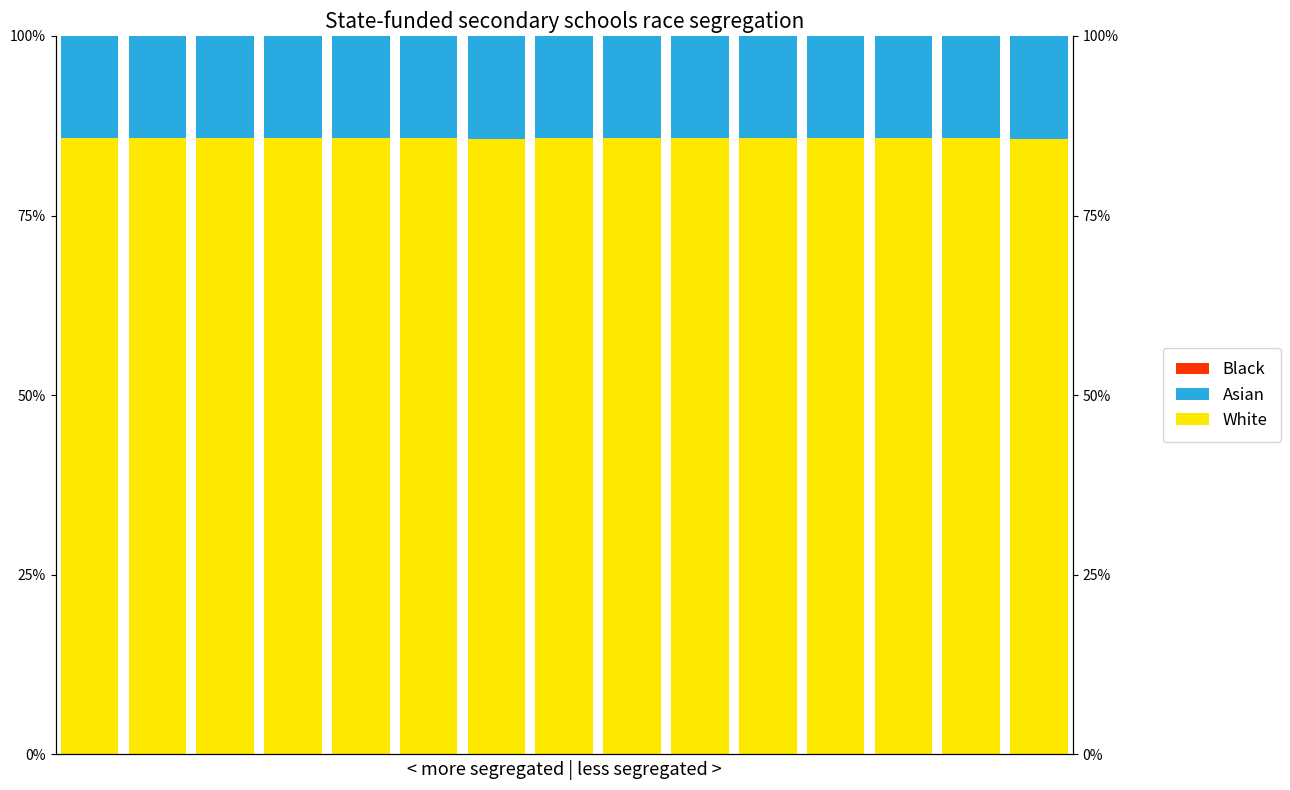

Which series changed the most between 10 and 14?

White